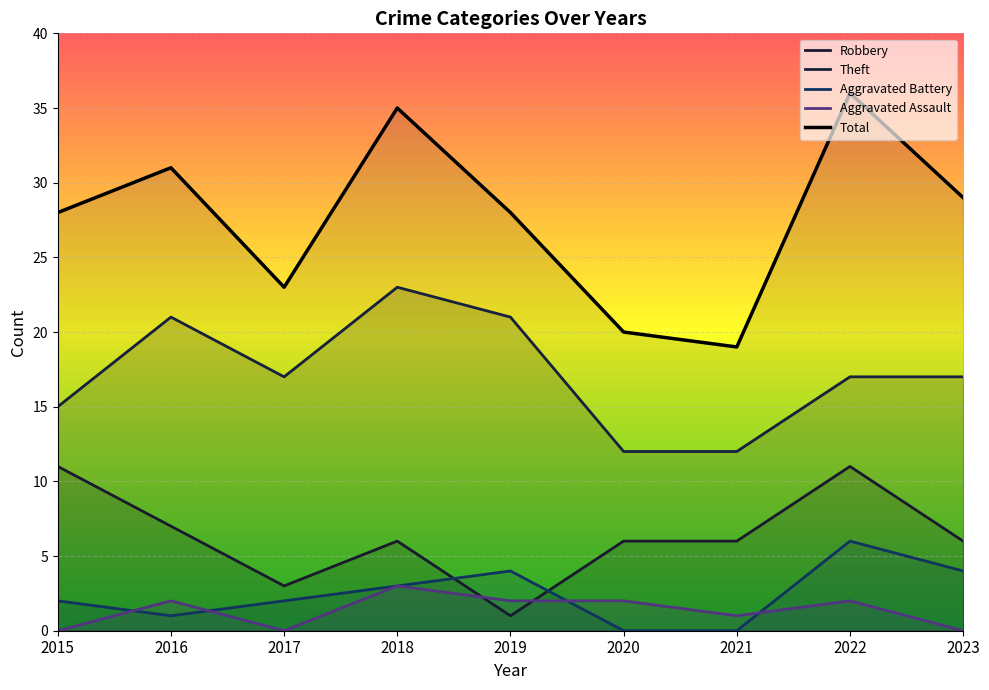

How many values in the Aggravated Battery series exceed 2?

4